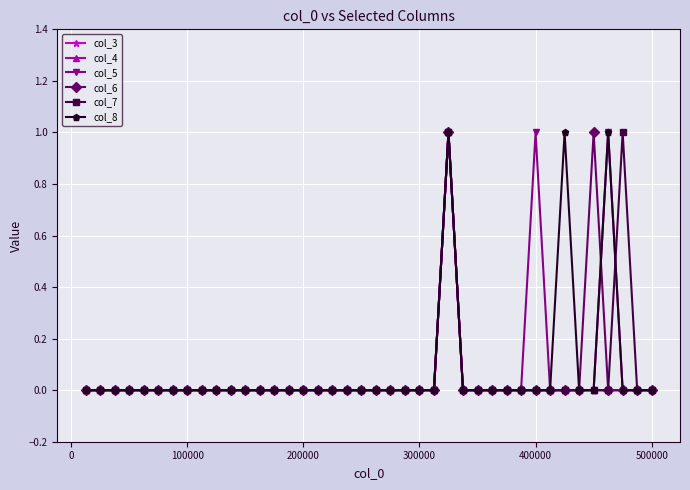

How many lines are shown in the chart?

6